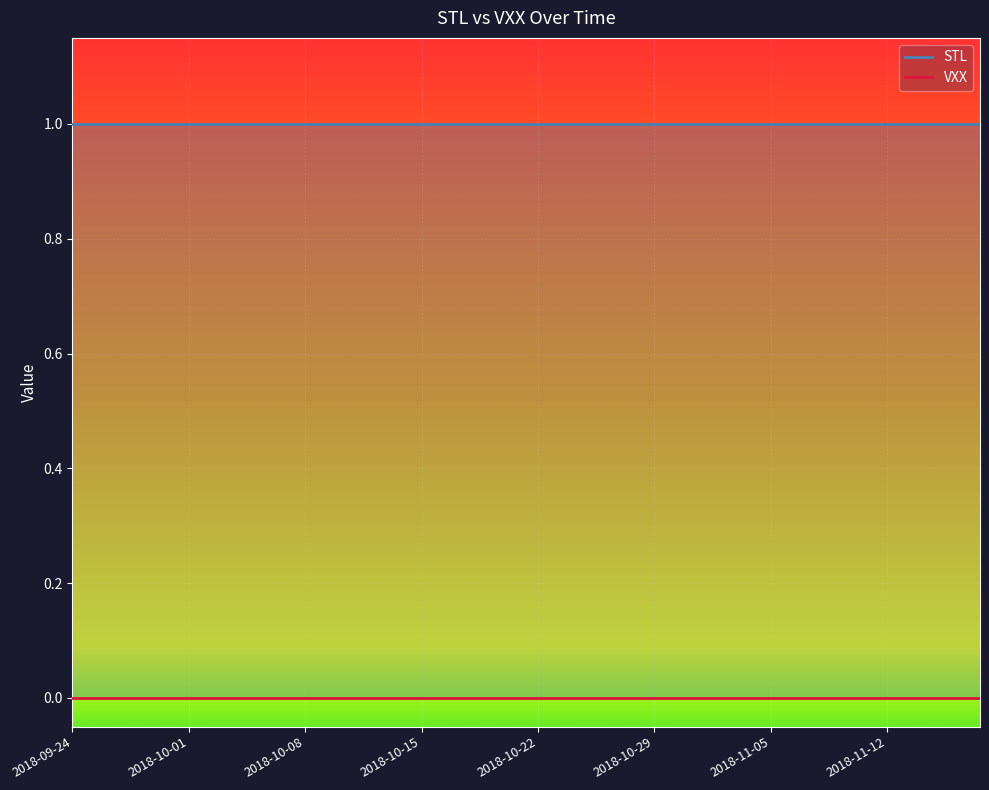

True or false: VXX has more than 0 points higher than both neighbors.

False